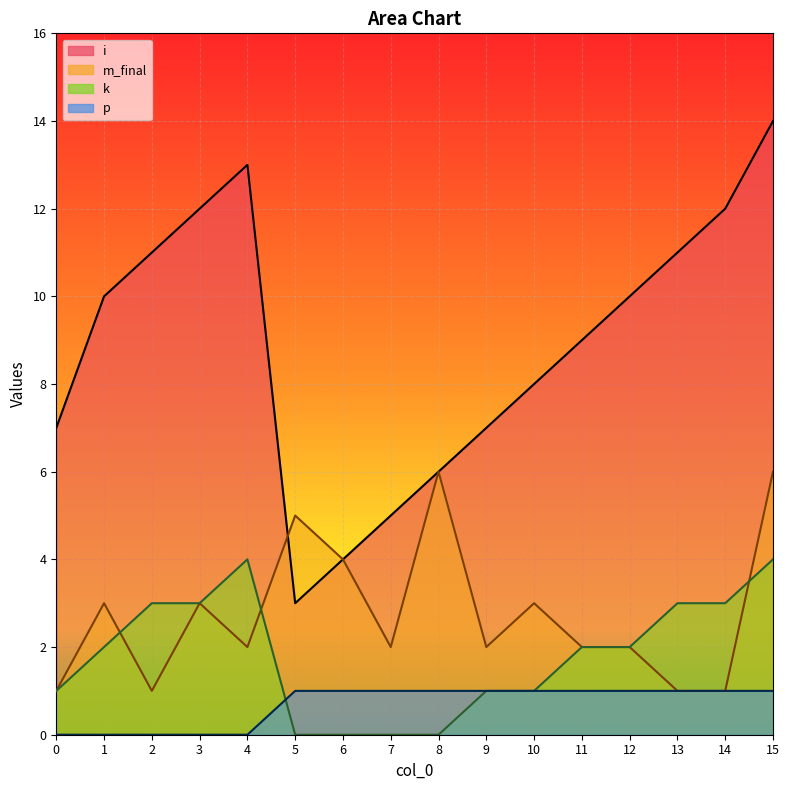

Reading right to left, what are all the values shown in this chart?

i: 15=14	14=12	13=11	12=10	11=9	10=8	9=7	8=6	7=5	6=4	5=3	4=13	3=12	2=11	1=10	0=7
m_final: 15=6	14=1	13=1	12=2	11=2	10=3	9=2	8=6	7=2	6=4	5=5	4=2	3=3	2=1	1=3	0=1
k: 15=4	14=3	13=3	12=2	11=2	10=1	9=1	8=0	7=0	6=0	5=0	4=4	3=3	2=3	1=2	0=1
p: 15=1	14=1	13=1	12=1	11=1	10=1	9=1	8=1	7=1	6=1	5=1	4=0	3=0	2=0	1=0	0=0